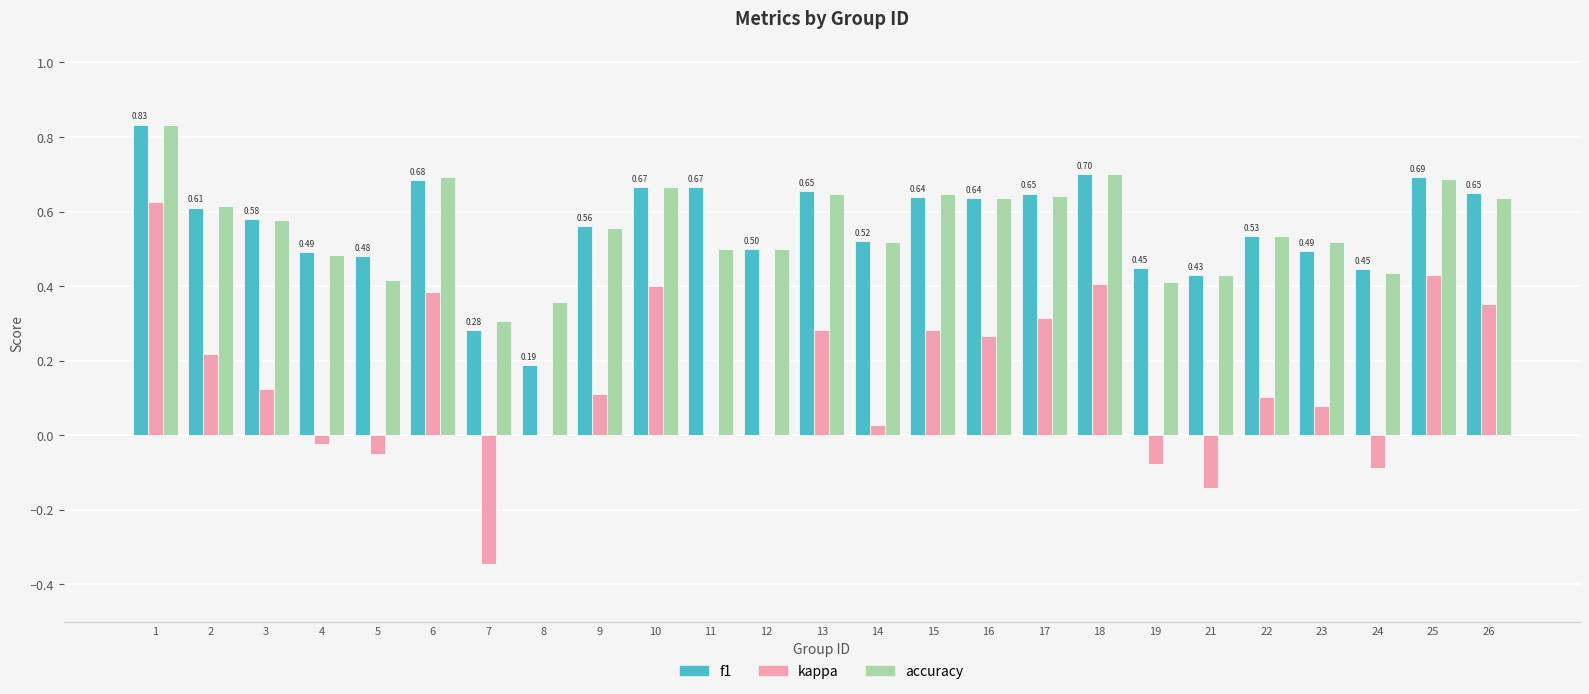

At which label is f1 closest to 0?

8